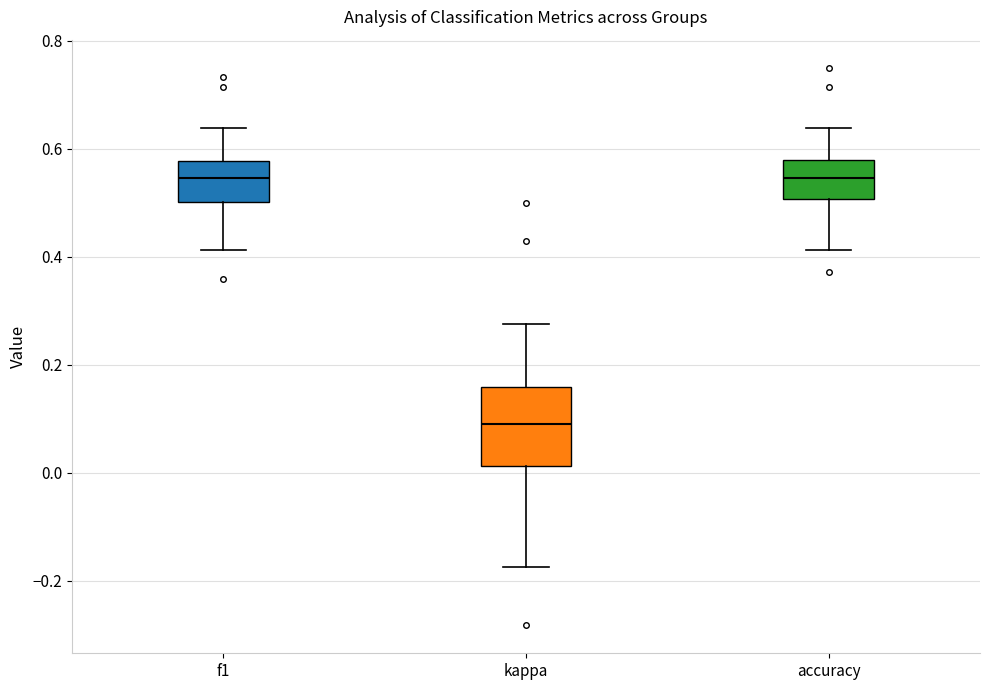

Comparing the boxes themselves (not the whiskers), which one is the tallest?

kappa